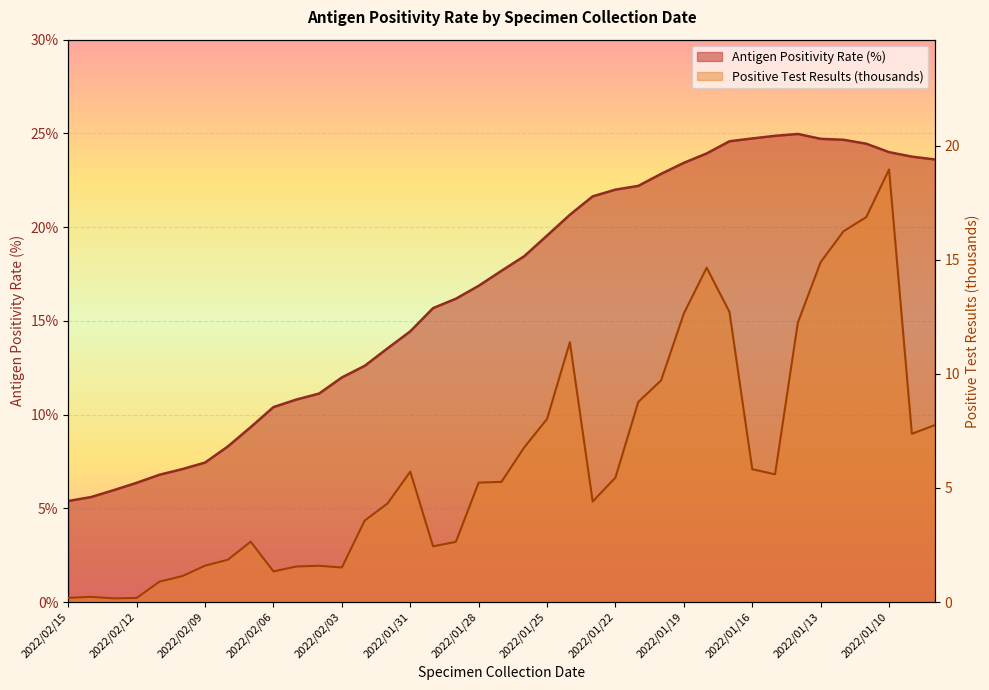

True or false: Positive Test Results (thousands) and Antigen Positivity Rate intersect in this chart.

False